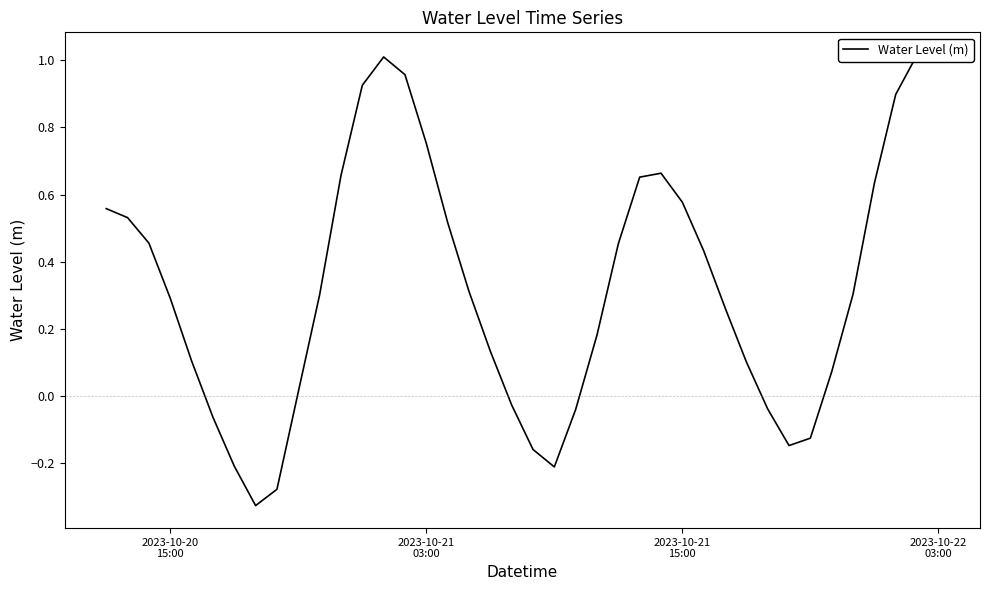

How many data points are above 0?

29